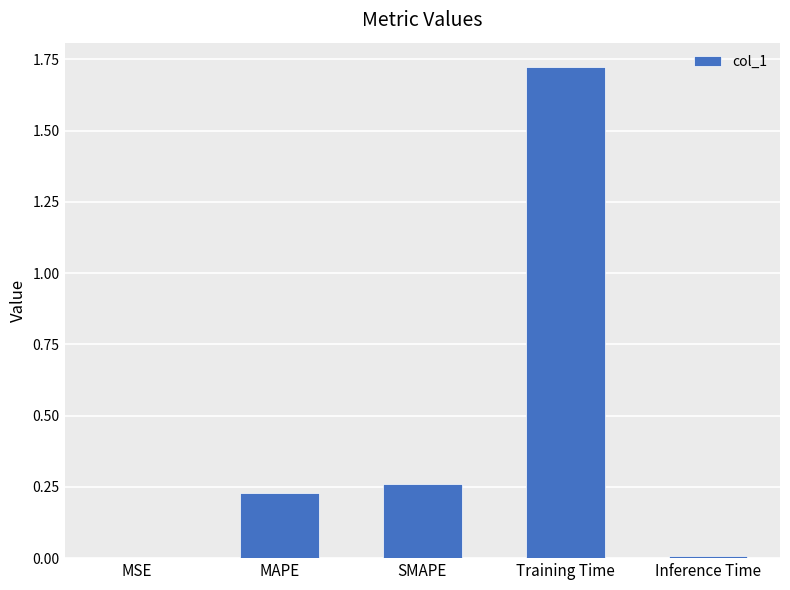

Is it true that the value at SMAPE is 0.4?

False